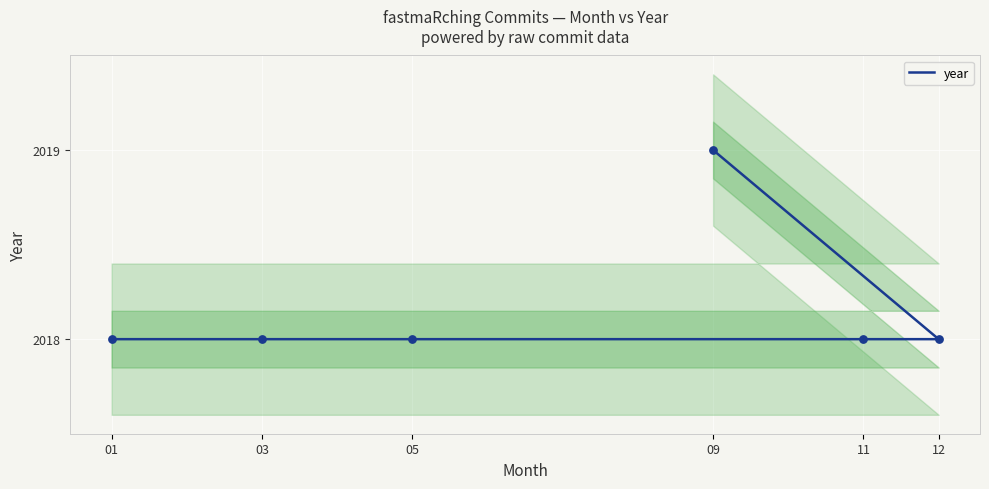

Which has a higher value, 01 or 05?

01